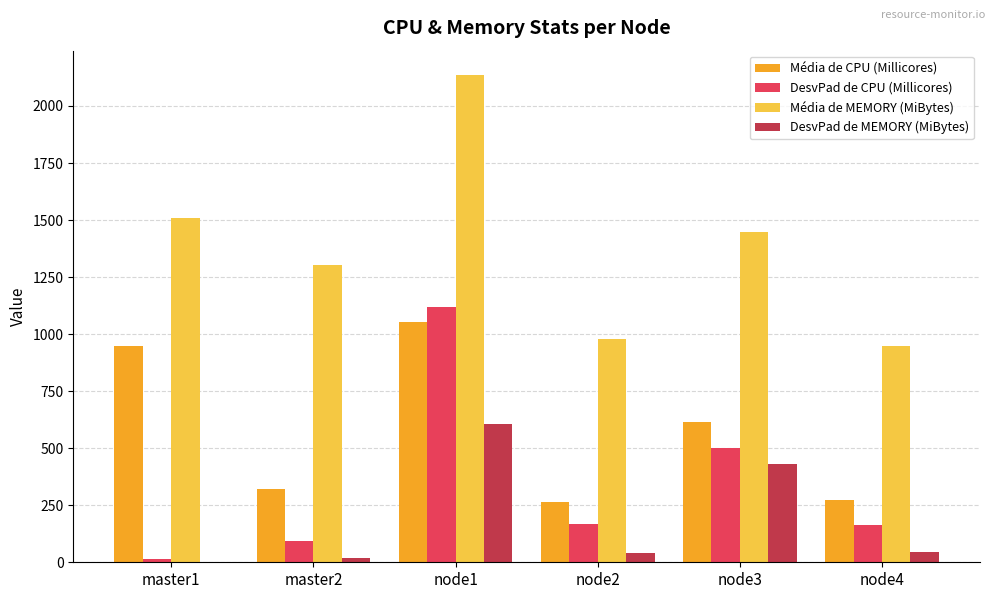

At which label does DesvPad de MEMORY (MiBytes) first exceed 46?

node1